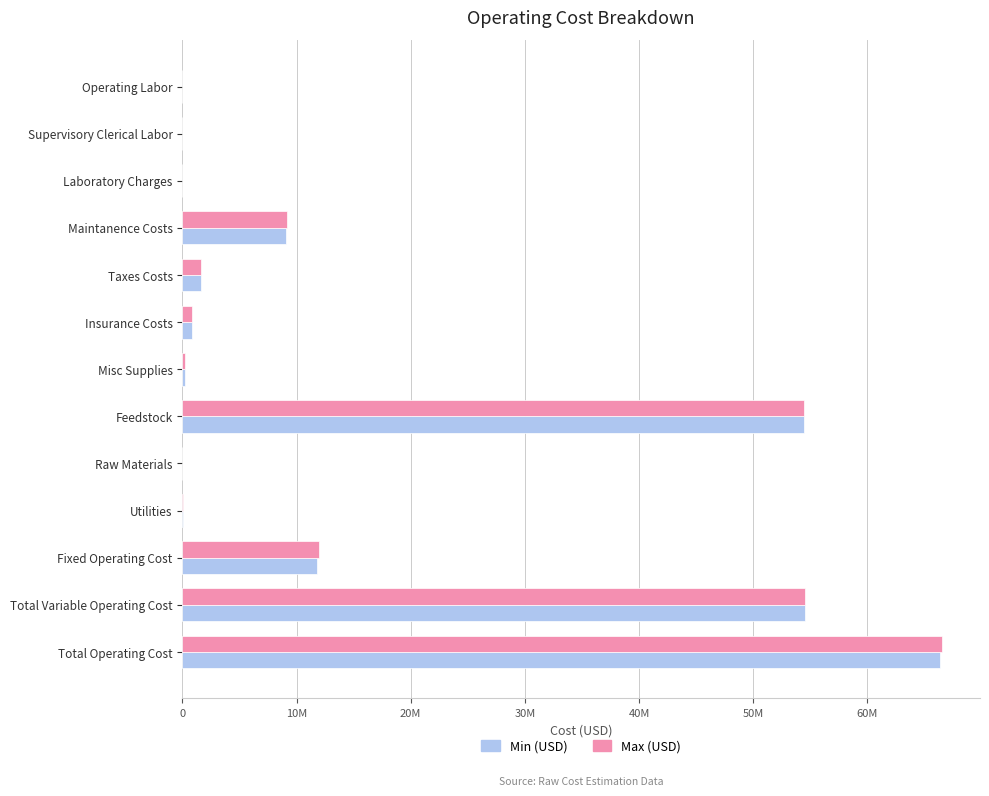

What are all the series names shown in the legend?

Min (USD), Max (USD)